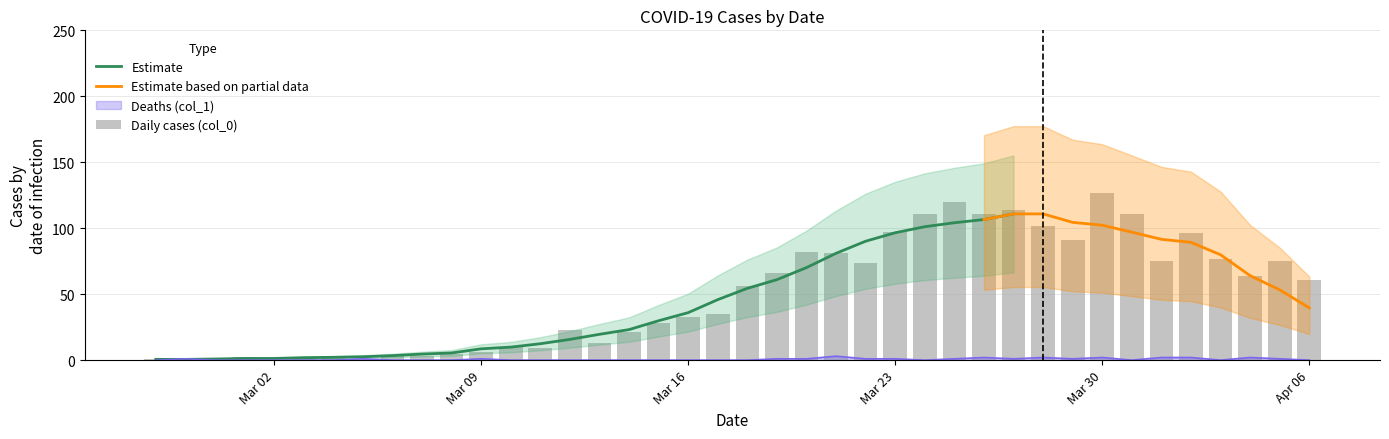

The Daily cases (col_0) series shows 96 at 2020-04-02. True or false?

True